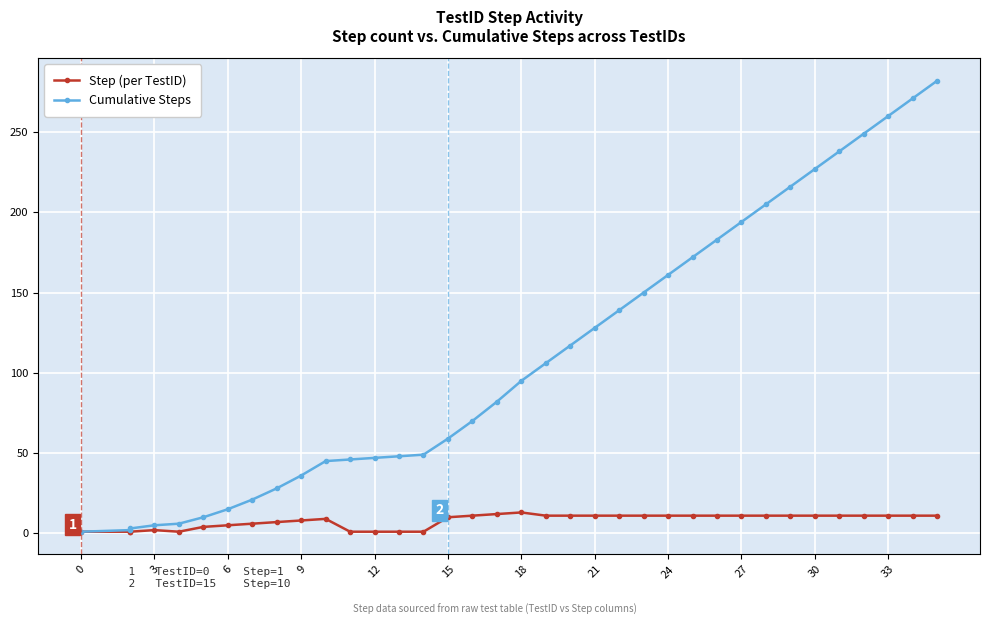

Which series has the largest total across all categories?

Cumulative Steps